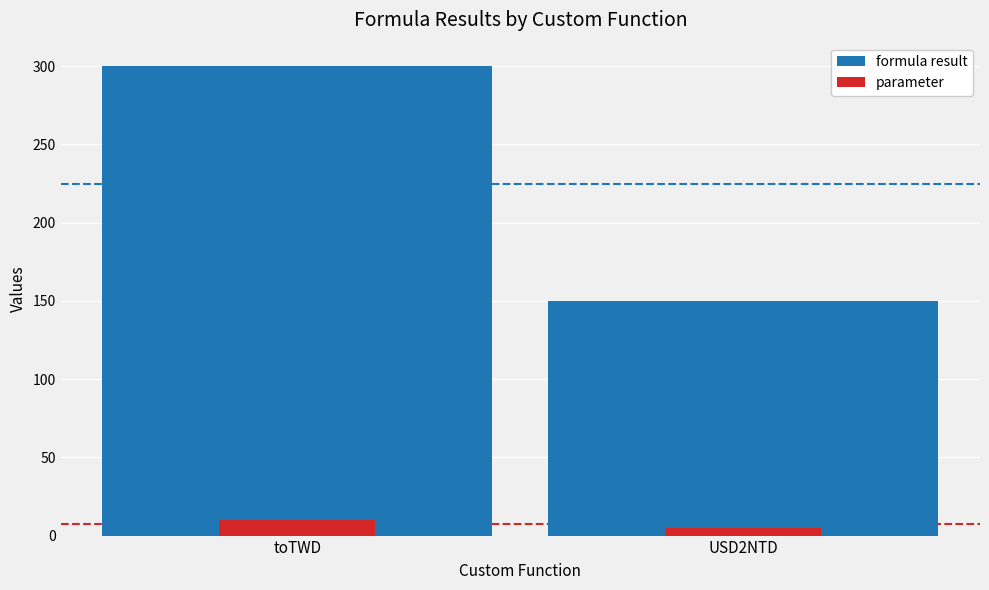

Reading left to right, extract all data points from this chart.

formula result: toTWD=300	USD2NTD=150
parameter: toTWD=10	USD2NTD=5